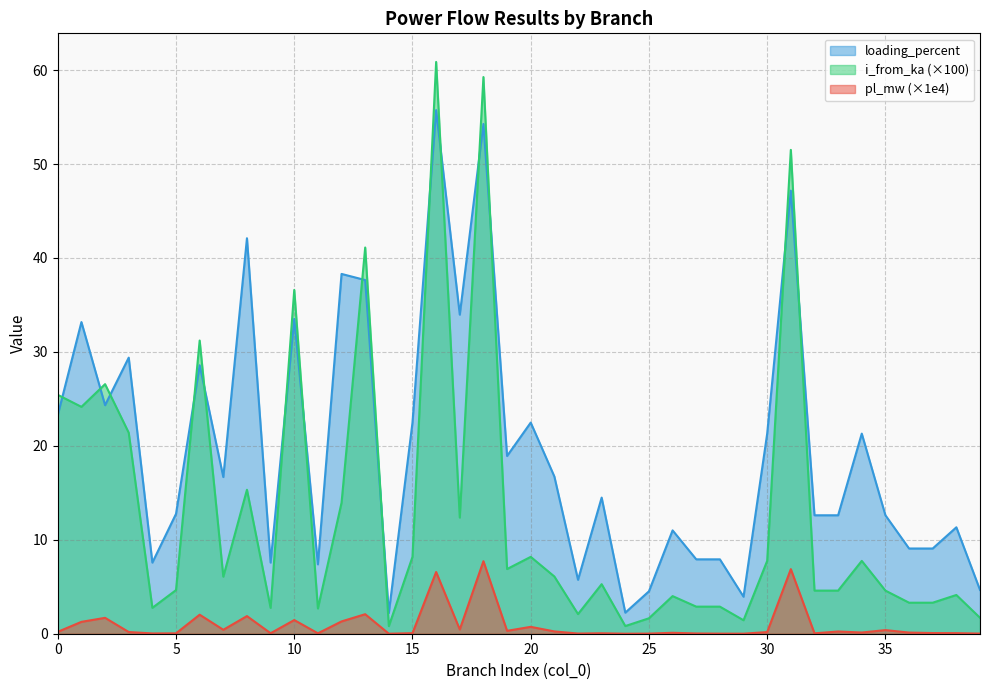

Which category has the lowest value in the i_from_ka series?

14